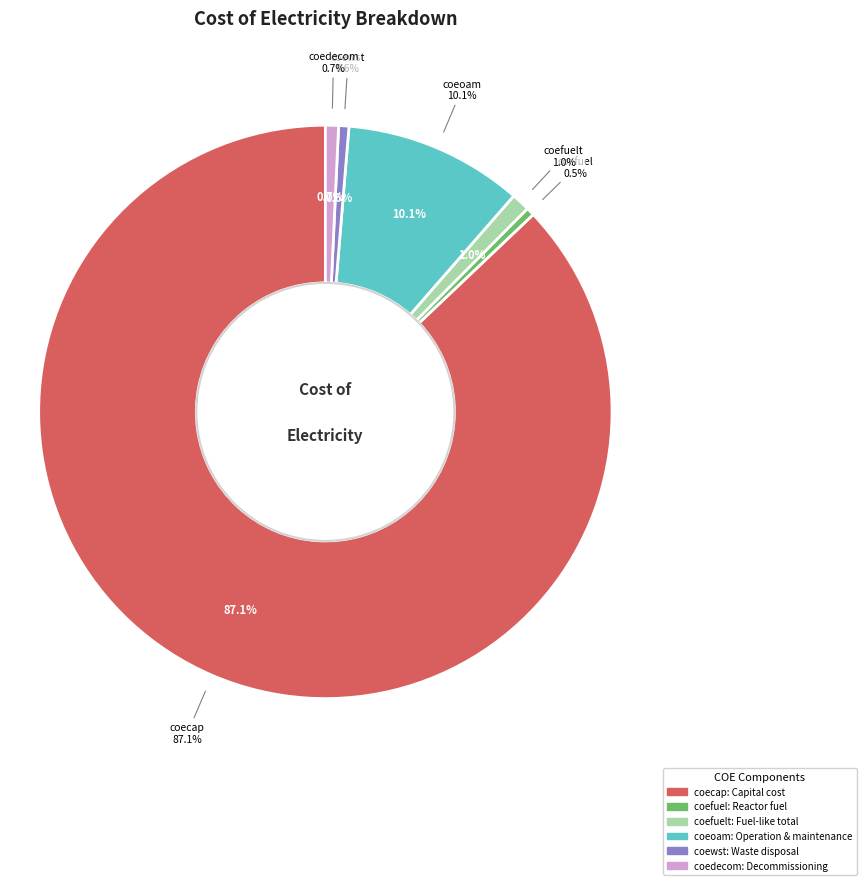

To the nearest percent, what is the difference between the coecap and coefuel slice percentages?

87%